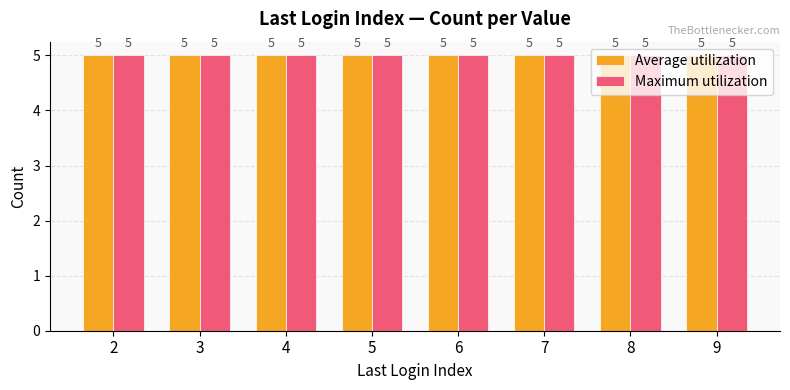

Are the bars horizontal?

No